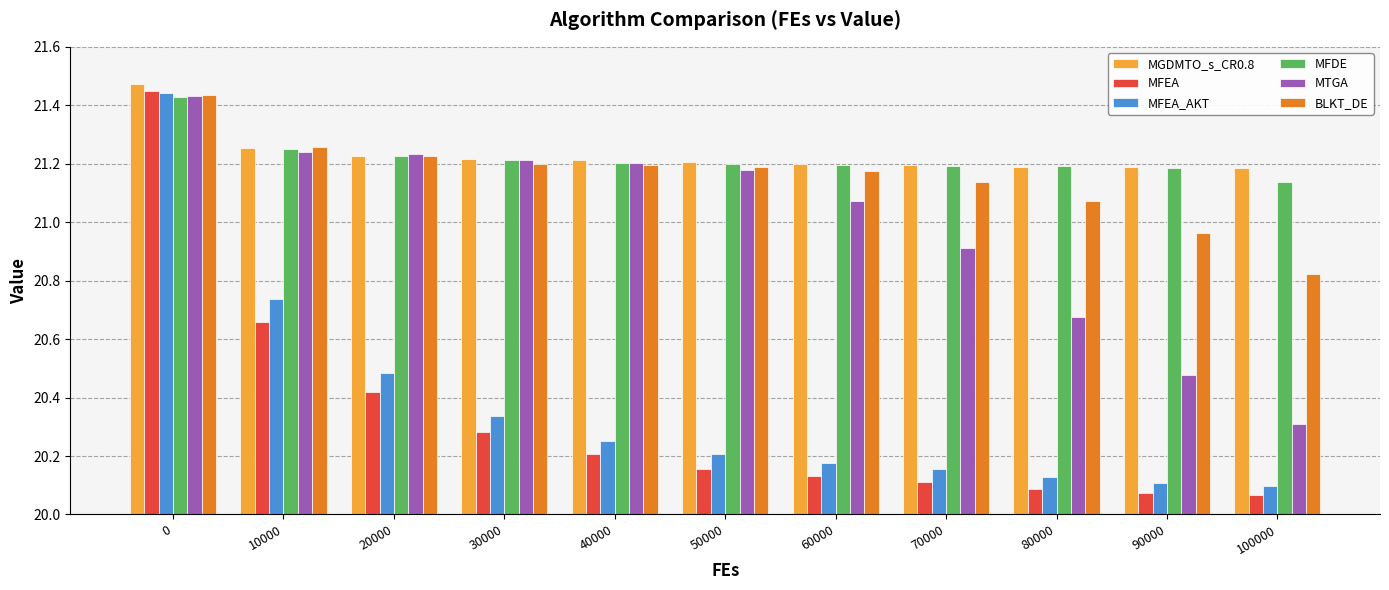

Between 10000 and 30000, which series saw the biggest shift?

MFEA_AKT